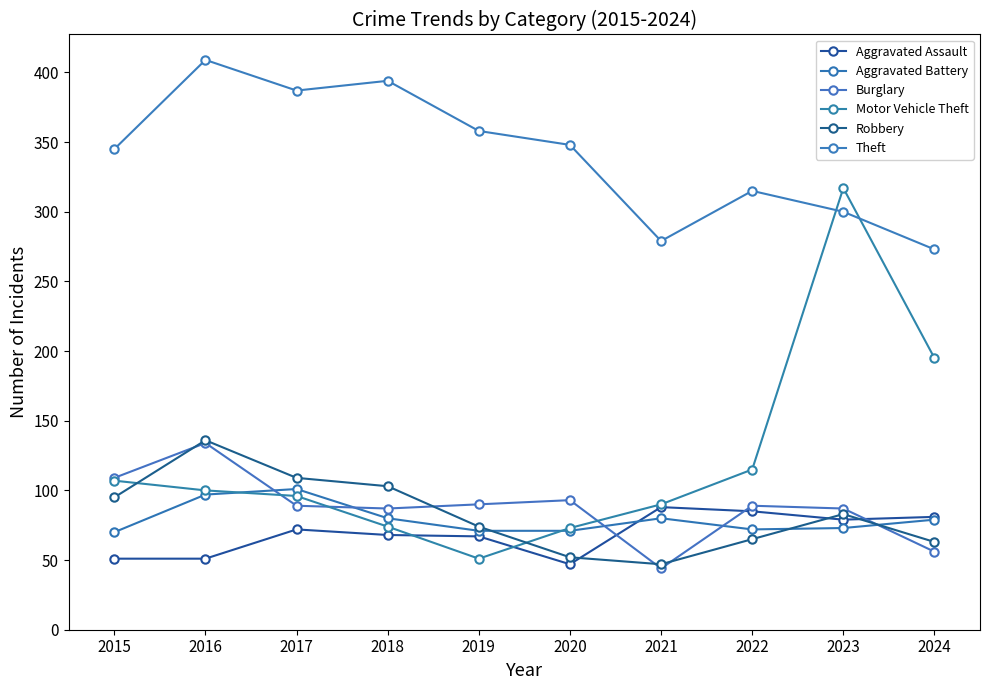

Where is the first local maximum for Theft?

2016